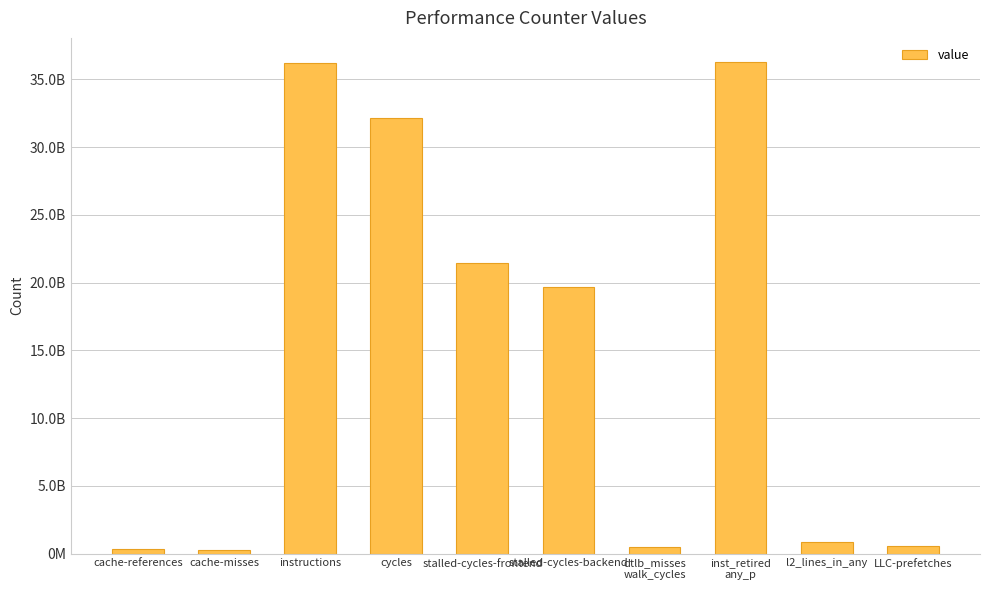

What is the change in value from stalled-cycles-frontend to inst_retired
any_p?

+14772889940